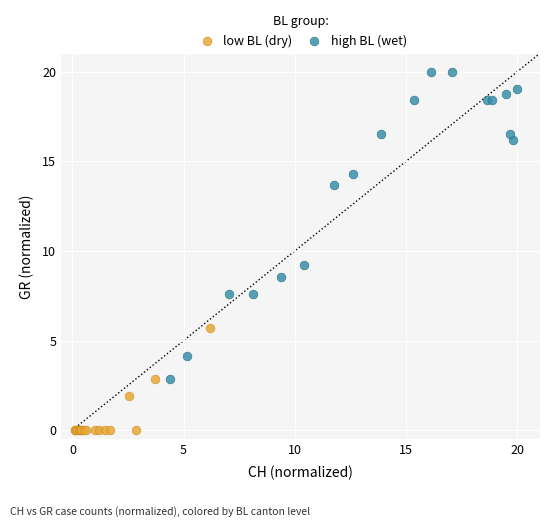

Which series has the largest Y range (max minus min)?

high BL (wet)